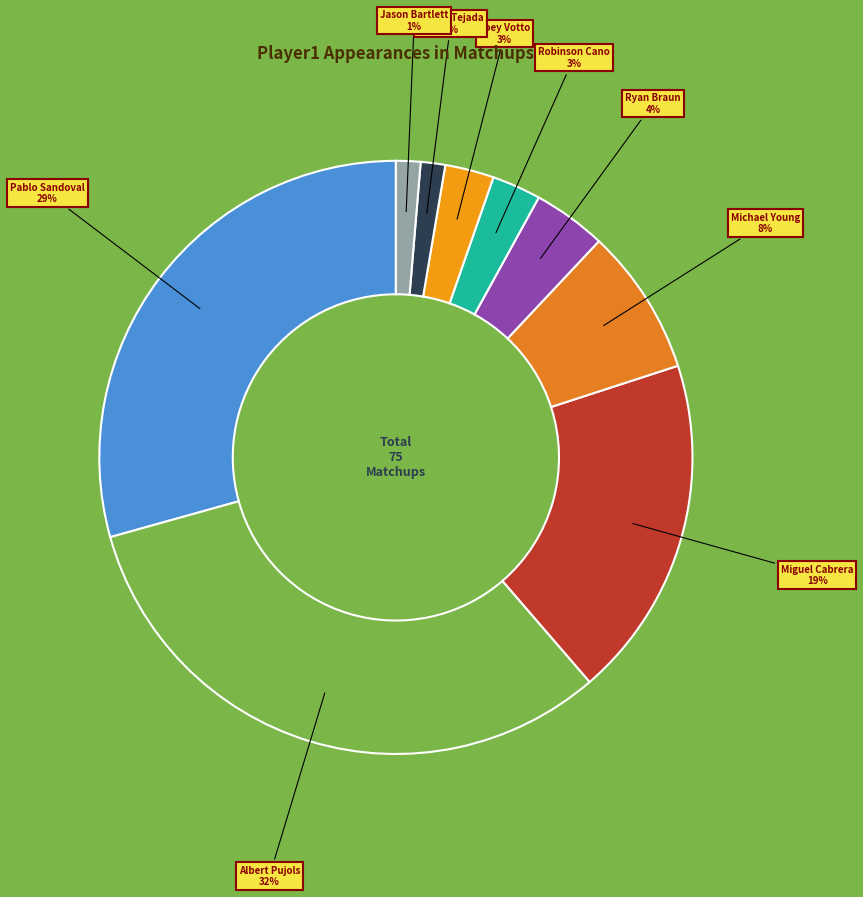

How many slices are in this pie chart?

9